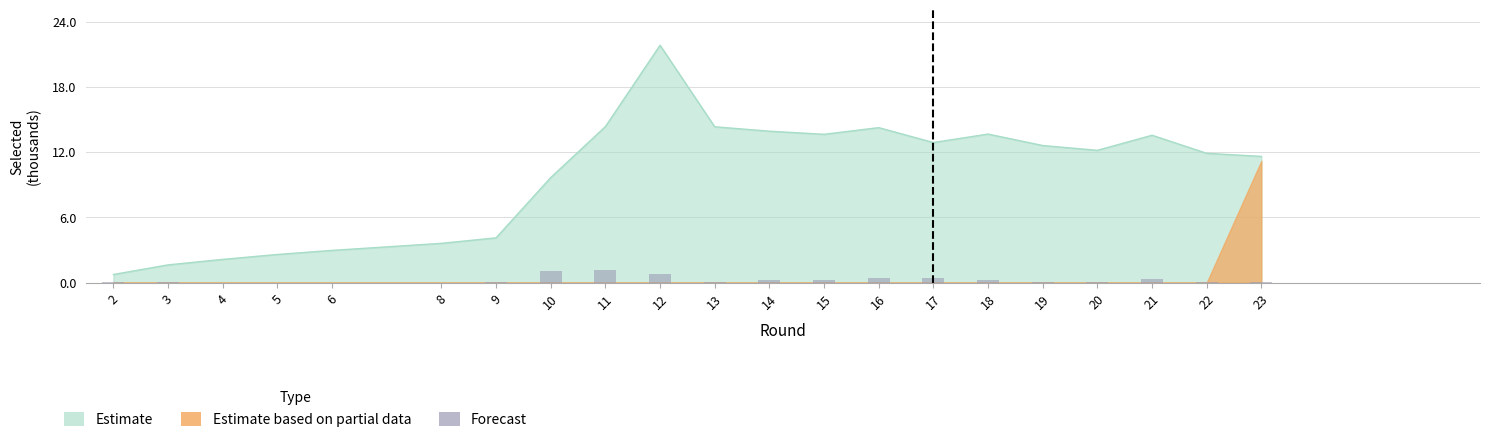

What is the difference between the maximum and second lowest values?

1.2